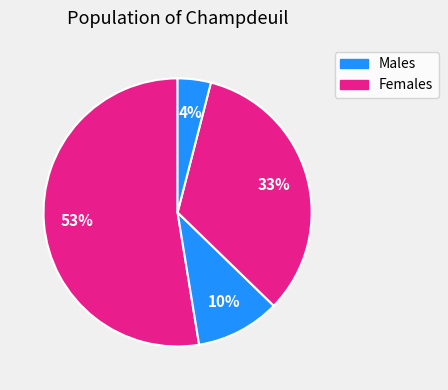

How many slices are in this pie chart?

4